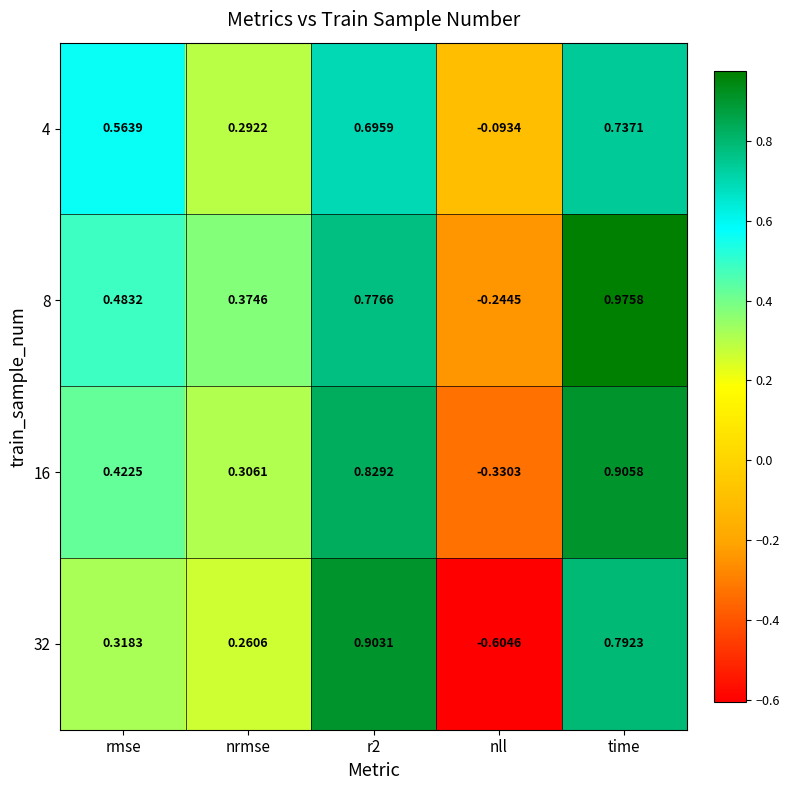

Which series has the largest total across all categories?

8